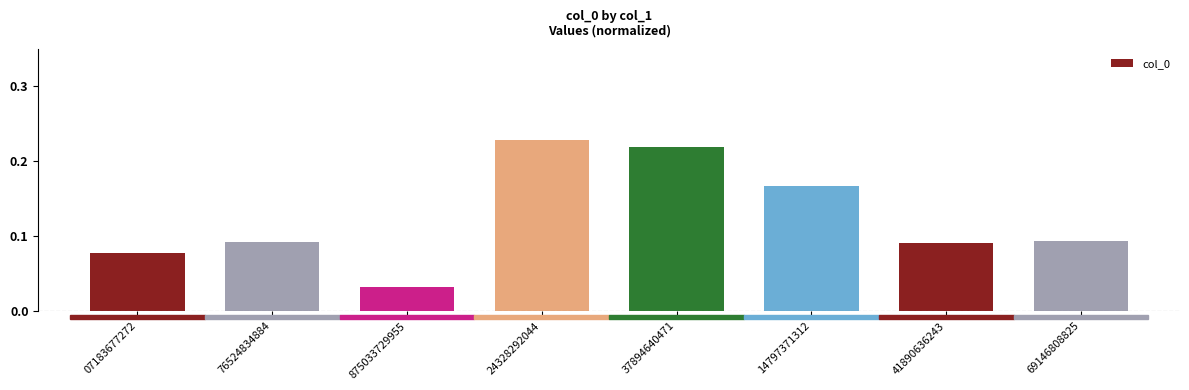

What is the sum of all values?

1.0